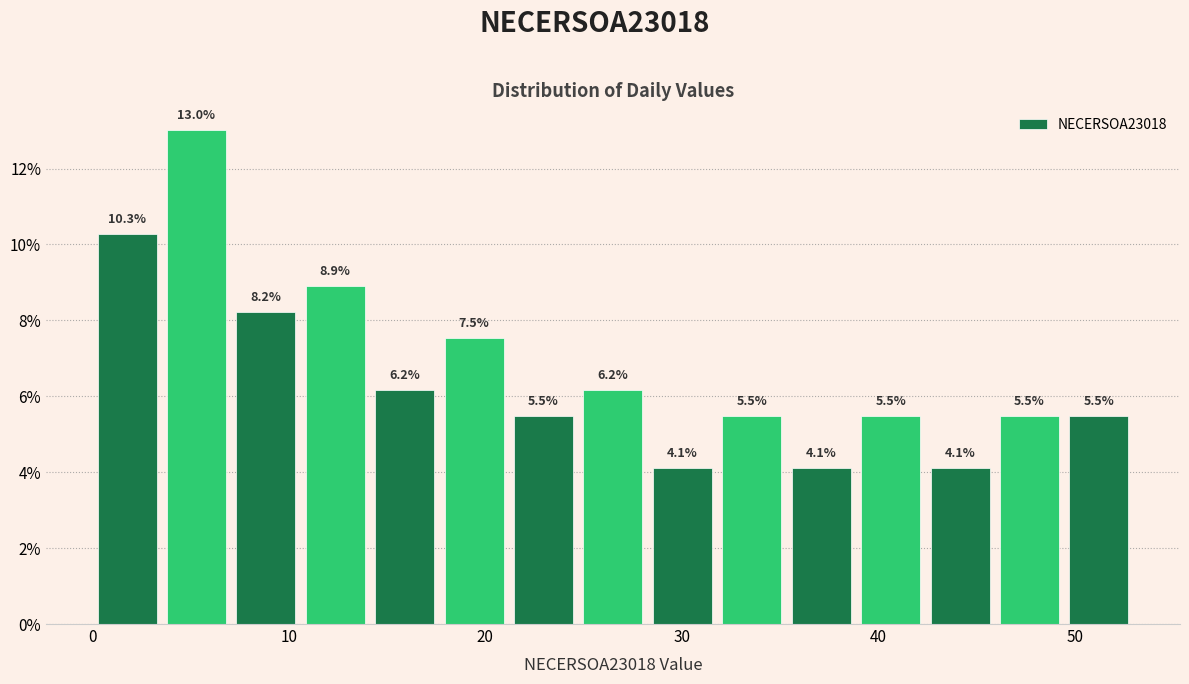

Around what value on the x-axis is the tallest bar? Give the approximate position of its centre, as read against the axis.

5